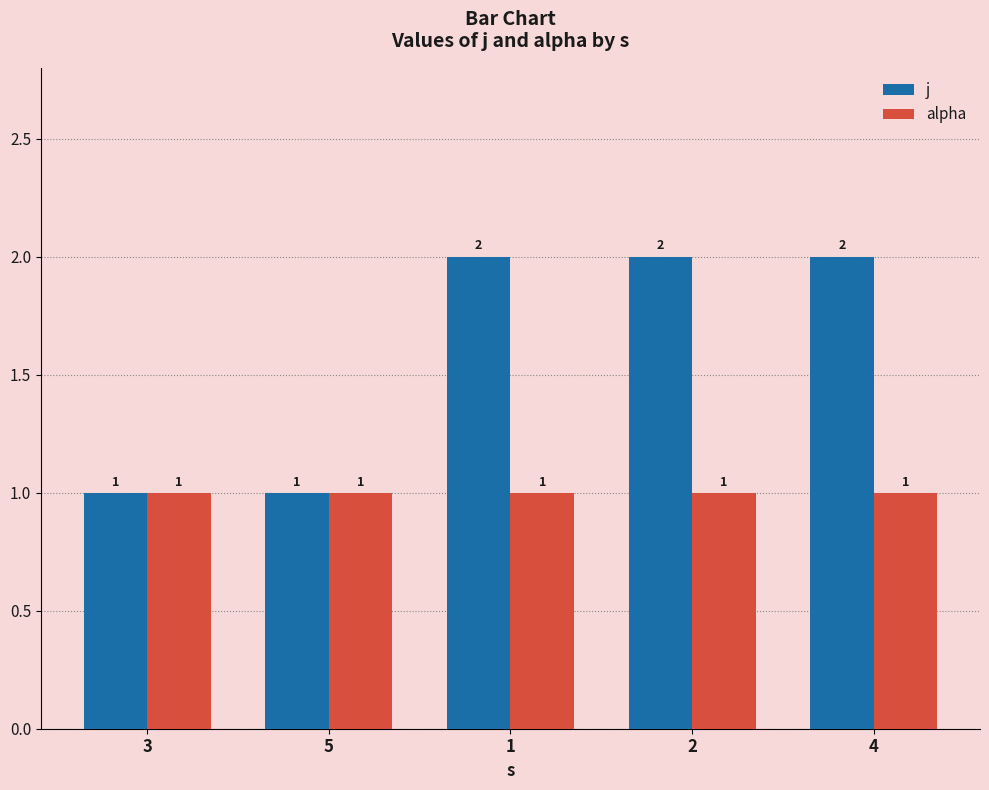

List the series in order of their peak value, highest first.

j, alpha